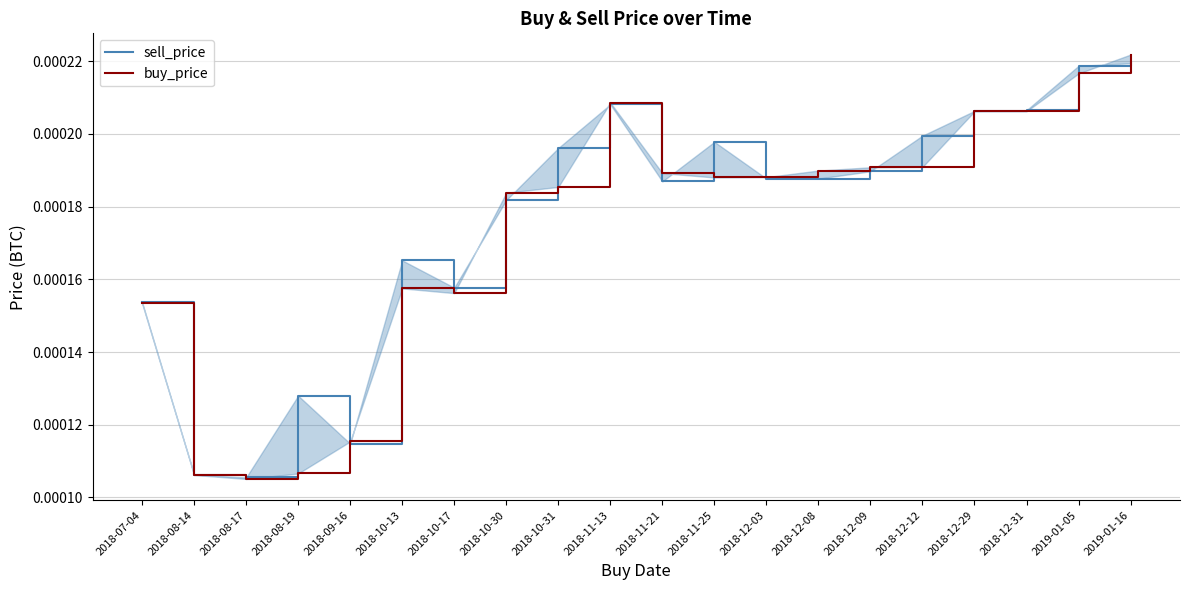

What is the label of the 13th point from the right?

2018-10-30